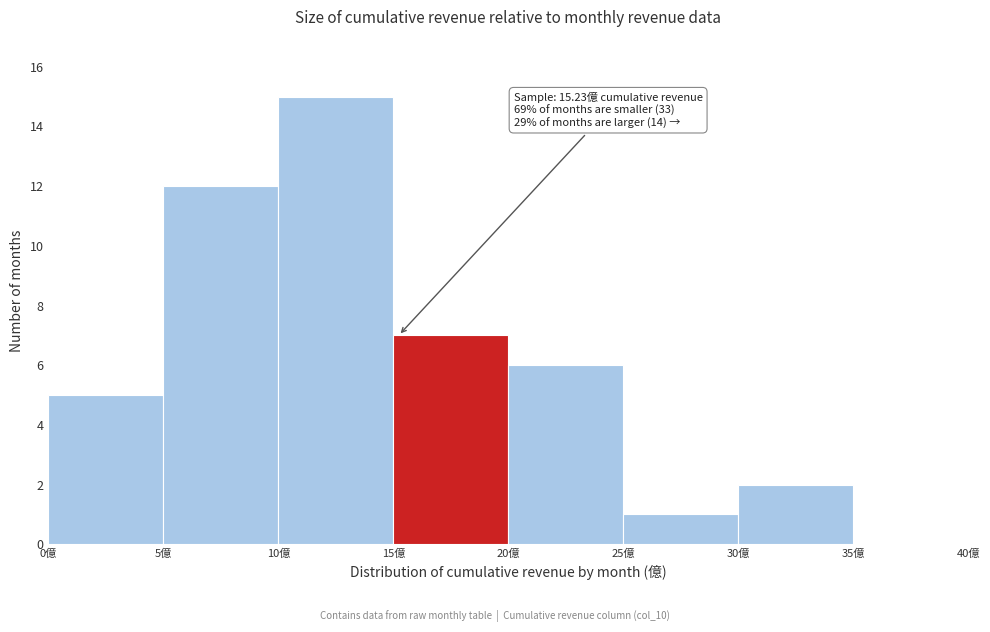

Which range on the x-axis has the tallest bar?

10 to 15